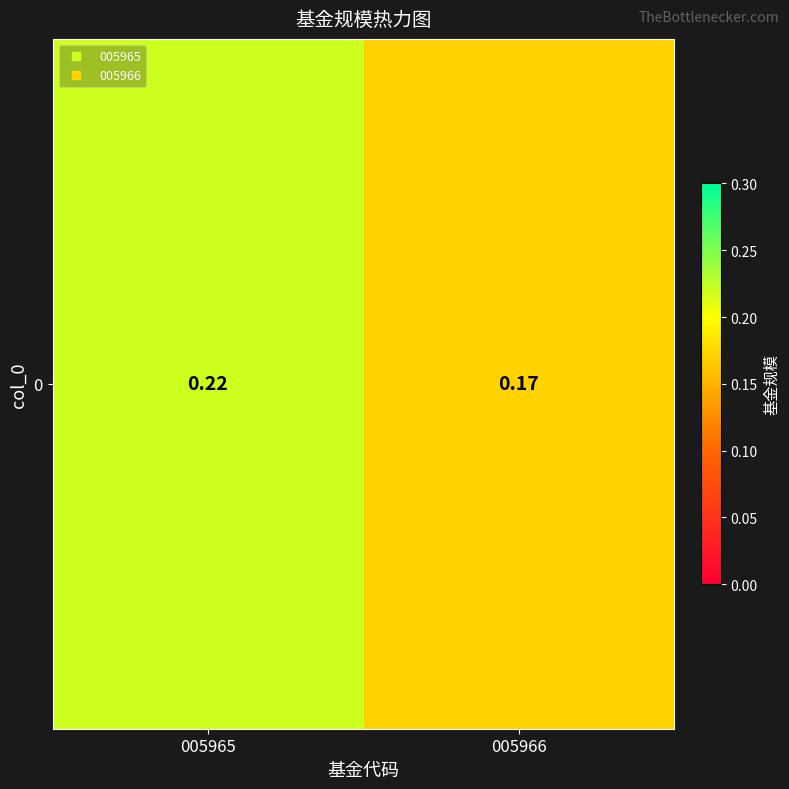

List the labels in order of value, smallest first.

005966, 005965